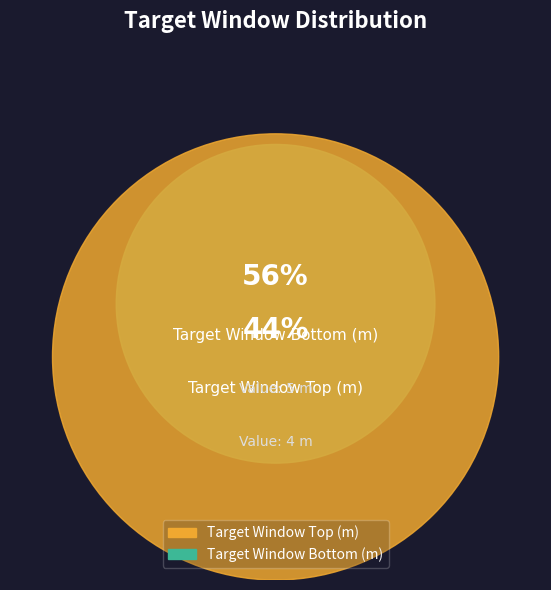

What is the majority slice?

Target Window Bottom (m)